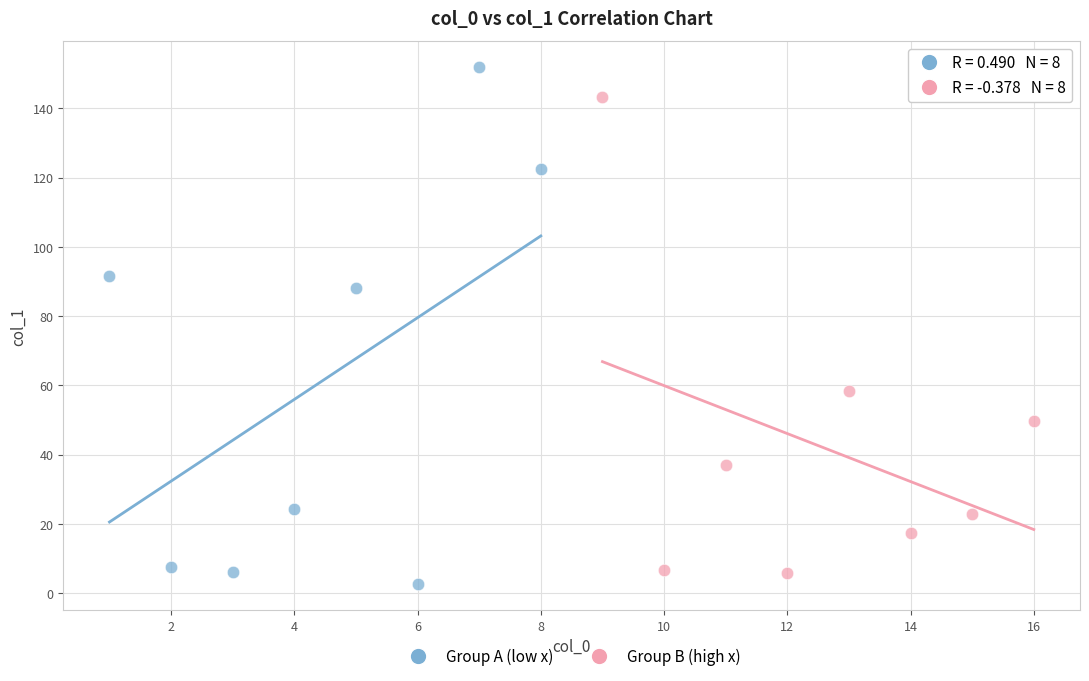

Which series reaches the minimum Y coordinate?

Group A (low x)